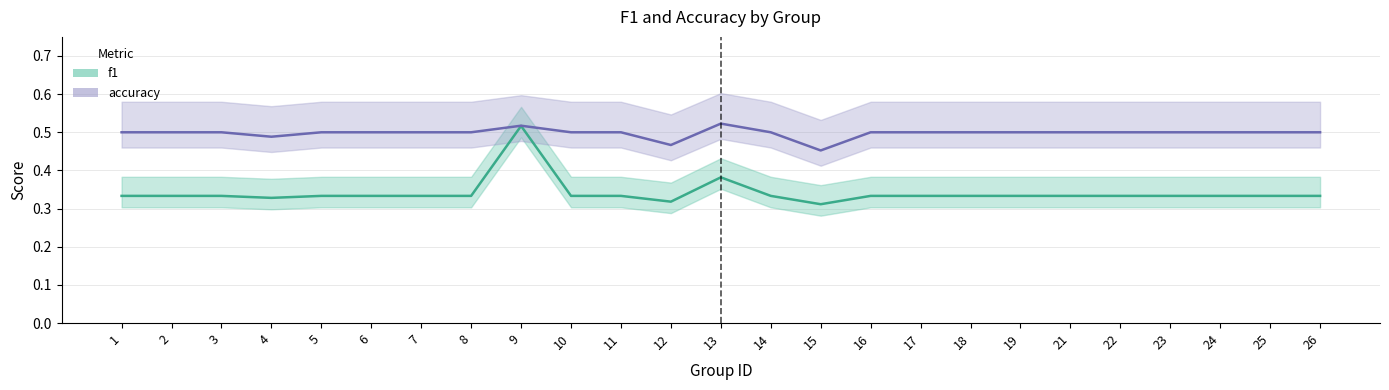

How many distinct data groups are displayed?

2